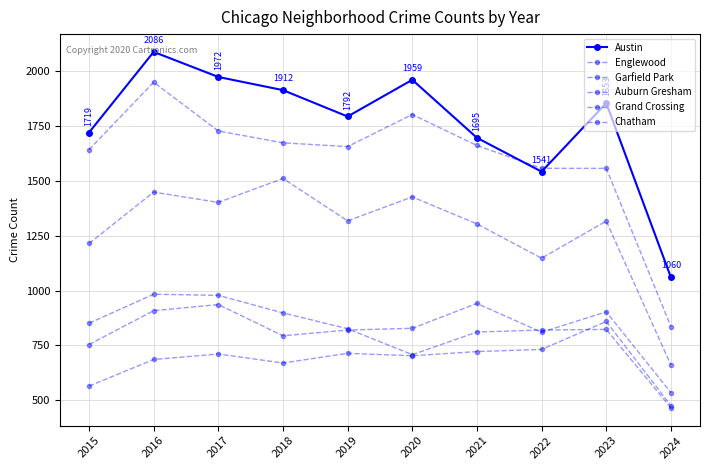

Reading left to right, what are all the values shown in this chart?

Austin: 2015=1719	2016=2086	2017=1972	2018=1912	2019=1792	2020=1959	2021=1695	2022=1541	2023=1853	2024=1060
Englewood: 2015=1641	2016=1948	2017=1726	2018=1672	2019=1655	2020=1801	2021=1660	2022=1556	2023=1556	2024=836
Garfield Park: 2015=1214	2016=1448	2017=1401	2018=1510	2019=1317	2020=1426	2021=1303	2022=1147	2023=1316	2024=661
Auburn Gresham: 2015=851	2016=983	2017=978	2018=898	2019=826	2020=708	2021=811	2022=820	2023=823	2024=466
Grand Crossing: 2015=754	2016=908	2017=936	2018=794	2019=820	2020=828	2021=941	2022=810	2023=903	2024=535
Chatham: 2015=565	2016=686	2017=711	2018=670	2019=714	2020=703	2021=722	2022=732	2023=859	2024=476